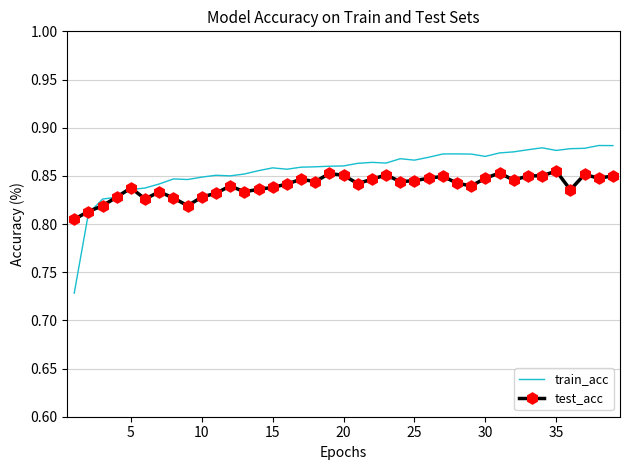

Rank the series by their maximum value, from highest to lowest.

train_acc, test_acc